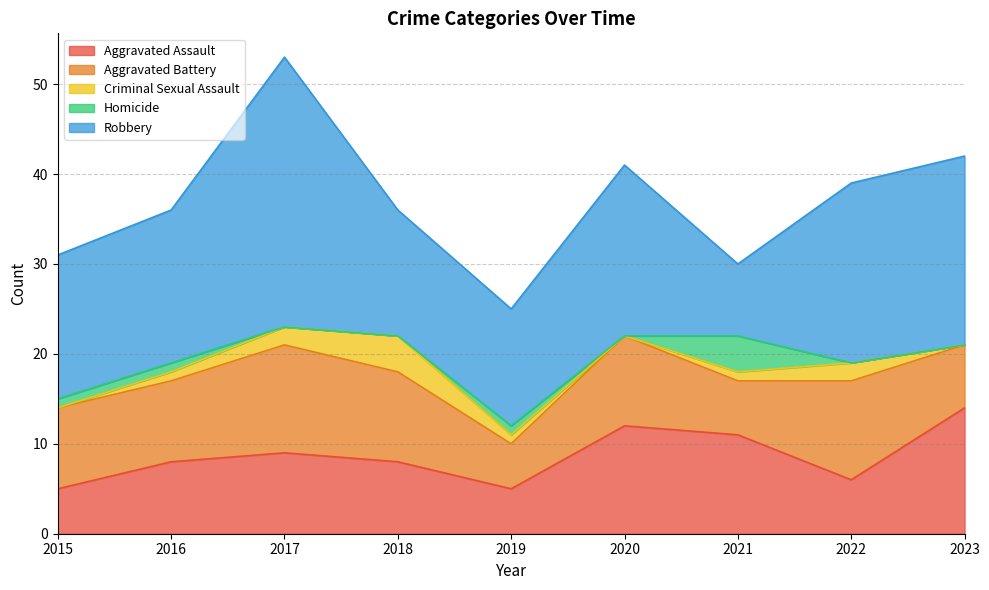

Reading left to right, what are all the values shown in this chart?

Aggravated Assault: 2015=5	2016=8	2017=9	2018=8	2019=5	2020=12	2021=11	2022=6	2023=14
Aggravated Battery: 2015=9	2016=9	2017=12	2018=10	2019=5	2020=10	2021=6	2022=11	2023=7
Criminal Sexual Assault: 2015=0	2016=1	2017=2	2018=4	2019=1	2020=0	2021=1	2022=2	2023=0
Homicide: 2015=1	2016=1	2017=0	2018=0	2019=1	2020=0	2021=4	2022=0	2023=0
Robbery: 2015=16	2016=17	2017=30	2018=14	2019=13	2020=19	2021=8	2022=20	2023=21